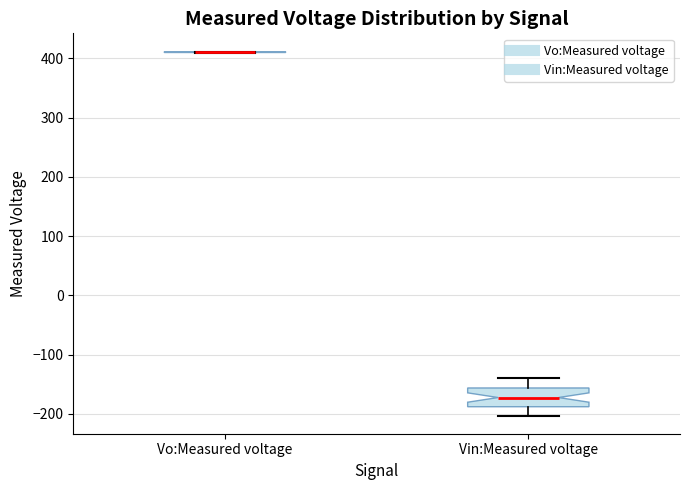

Reading left to right, read every box against the y-axis: the position of its median line, the range the box covers, and the ends of its whiskers. The values are not printed on the chart, so give them approximately, as read against the axis.

Vo:Measured voltage: box collapsed to a line at 410, whiskers 410 to 410
Vin:Measured voltage: median -170, box -190 to -160, whiskers -200 to -140